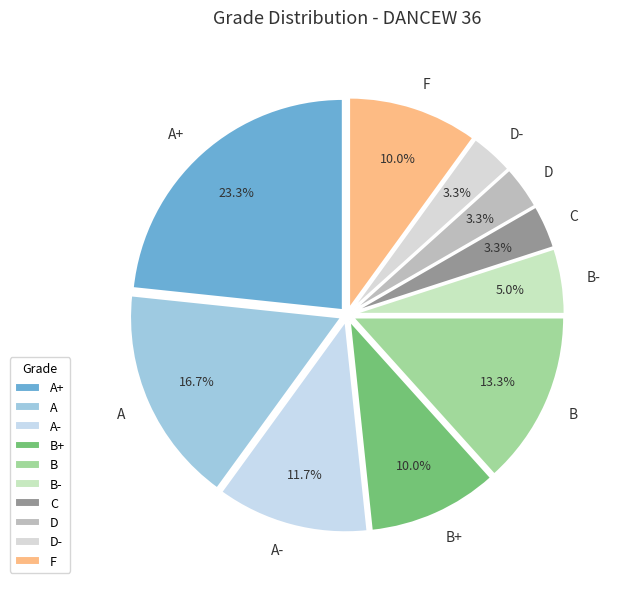

To the nearest percent, what percentage of the pie is A-?

12%